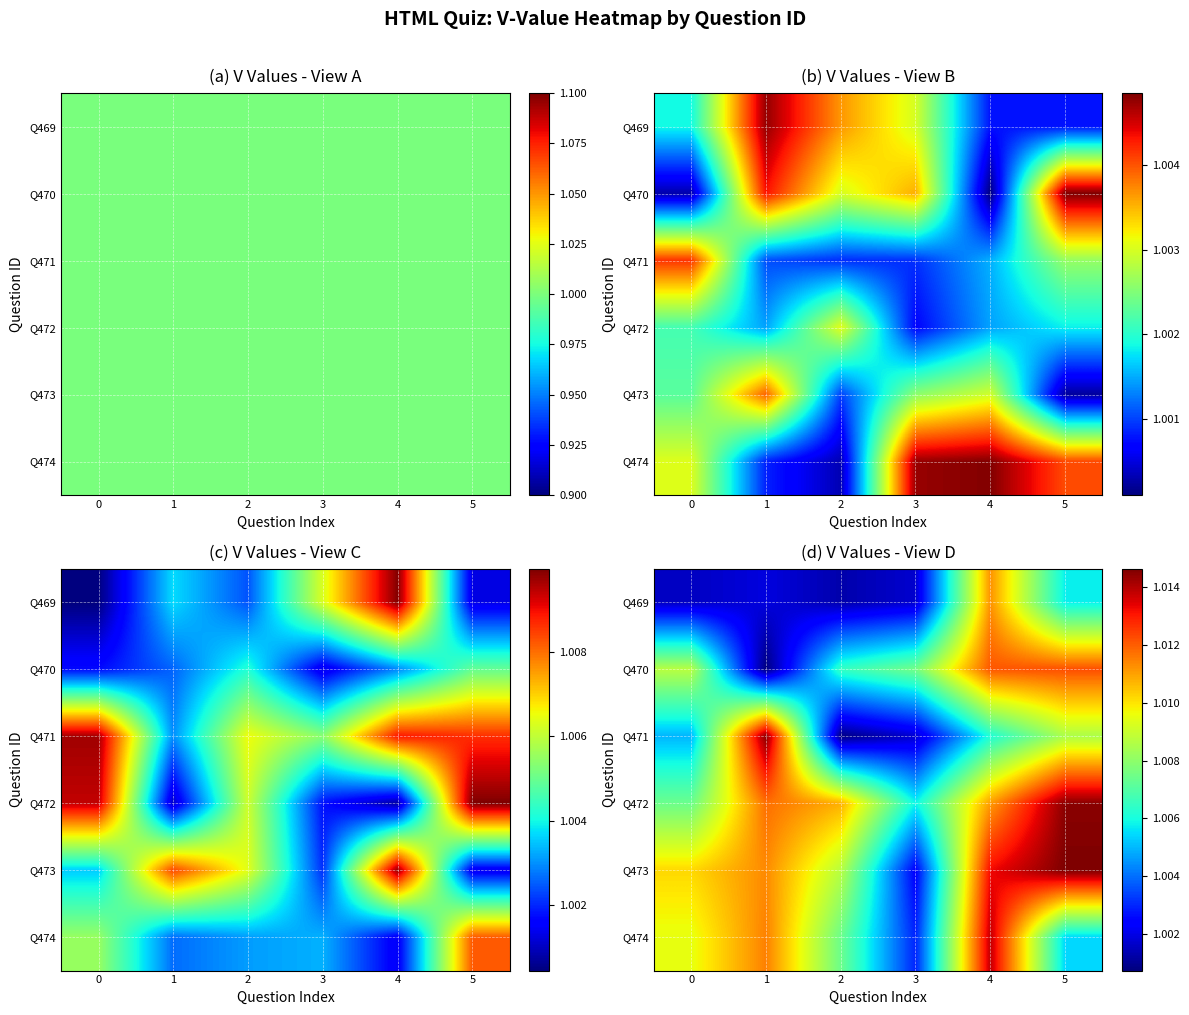

How many data points does each series have?

6